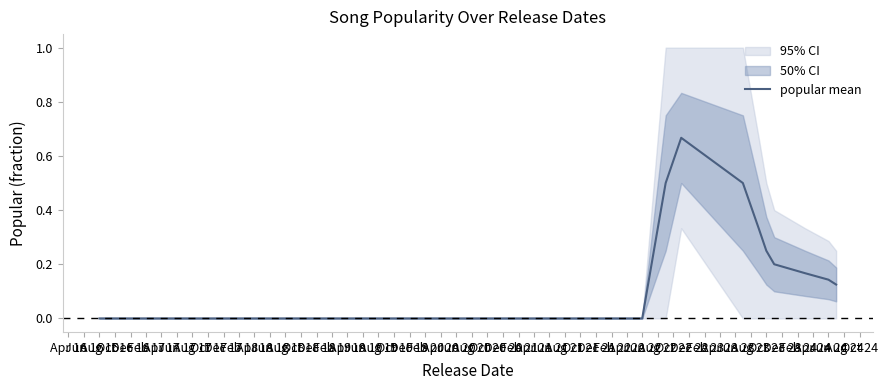

True or false: the data has more than 1 interior local peaks.

False